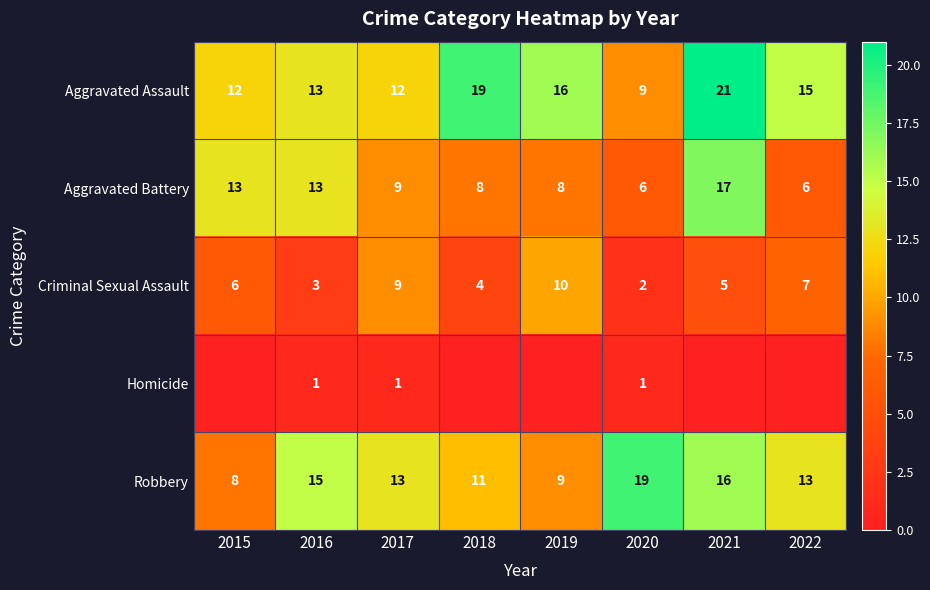

Which category has the highest value across all series?

2021